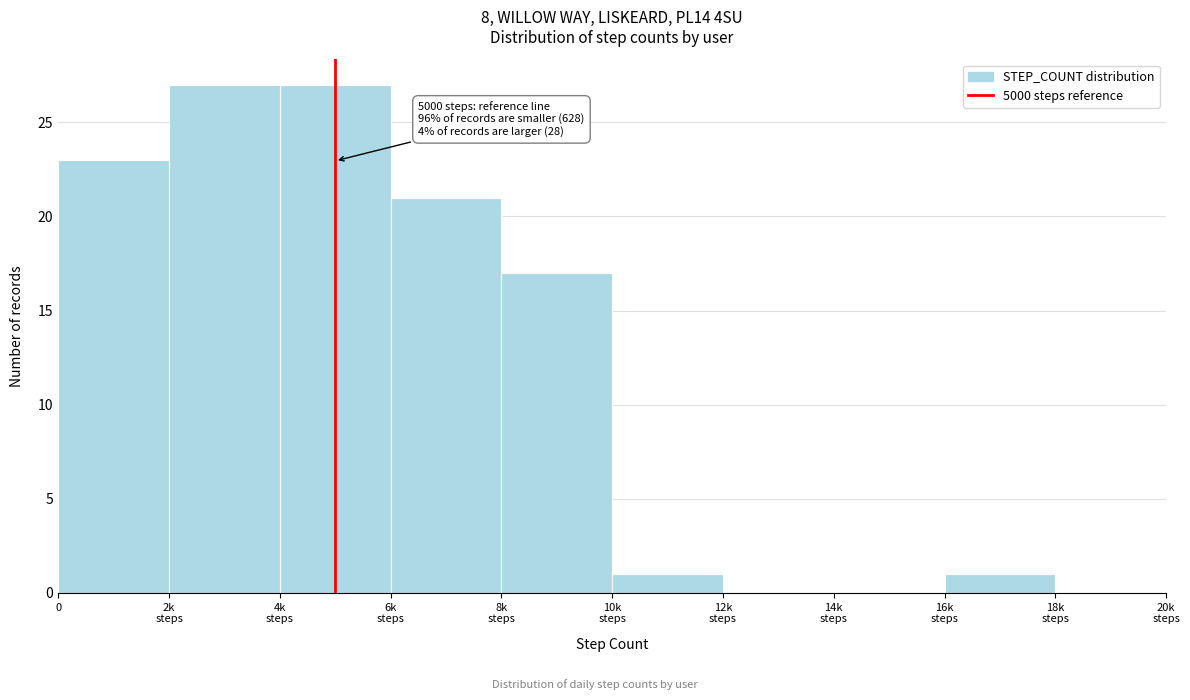

The chart shows a value of 23 at 0. True or false?

True